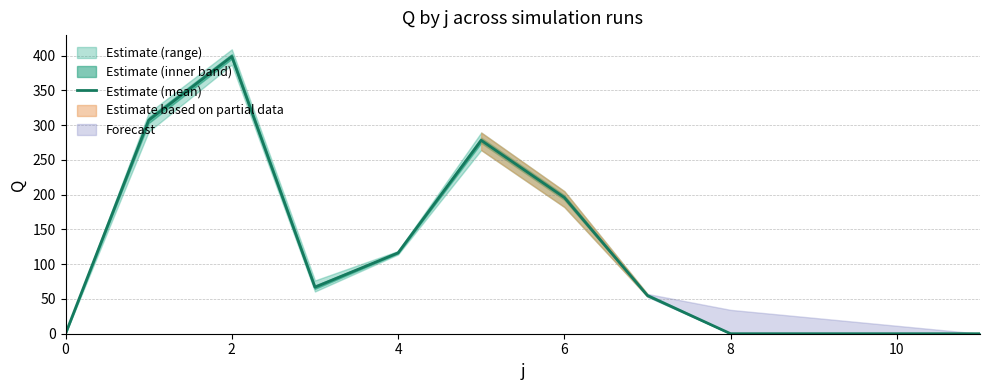

What is the sum of all values?

1418.3